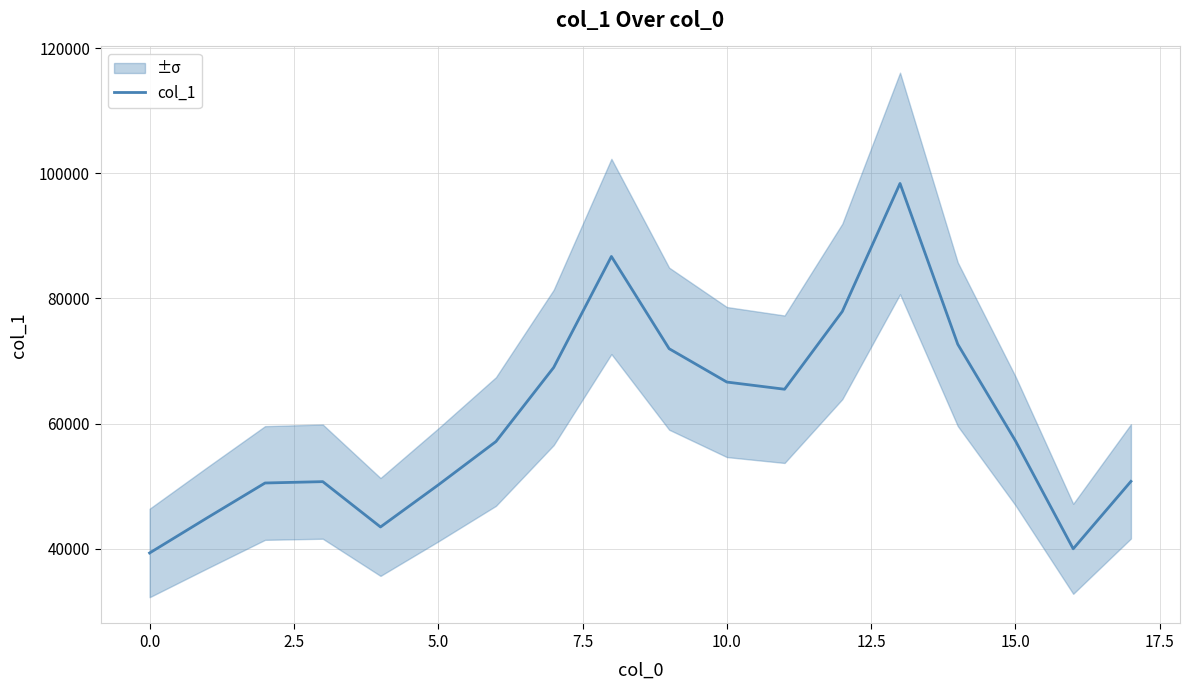

How many lines are shown in the chart?

1